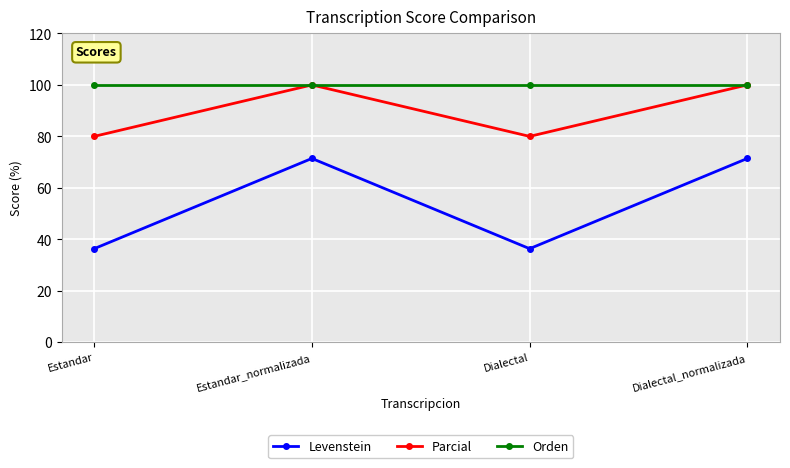

The value of Parcial at Estandar is 80.0. True or false?

True